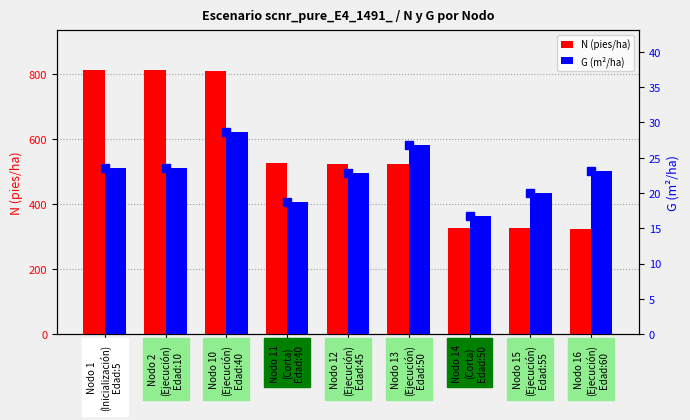

What position from the right is Nodo 13
(Ejecución)
Edad:50?

4